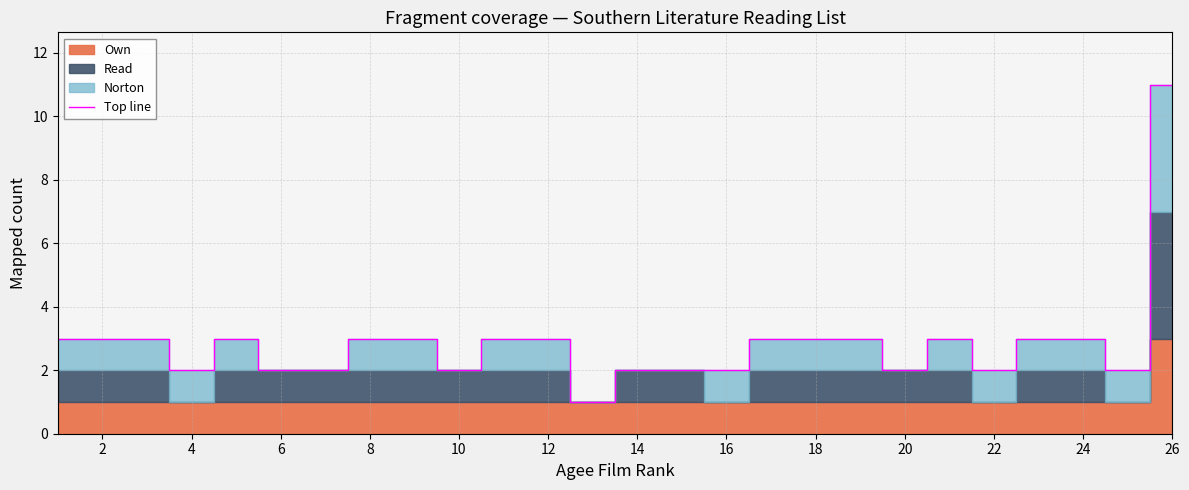

What is the maximum value for Top line?

11